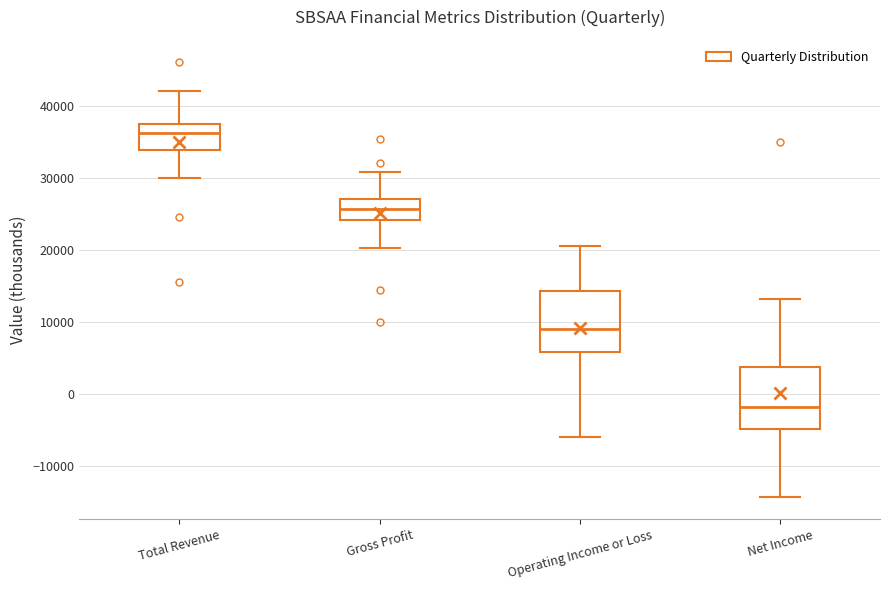

Reading left to right, transcribe this box plot: for each box, give where its median line is, the range the box spans, and where its two whiskers end, as read against the y-axis. The values are not printed on the chart, so give them approximately, as read against the axis.

Total Revenue: median 36000, box 34000 to 37000, whiskers 30000 to 42000
Gross Profit: median 26000, box 24000 to 27000, whiskers 20000 to 31000
Operating Income or Loss: median 9000, box 6000 to 14000, whiskers -6000 to 21000
Net Income: median -2000, box -5000 to 4000, whiskers -14000 to 13000